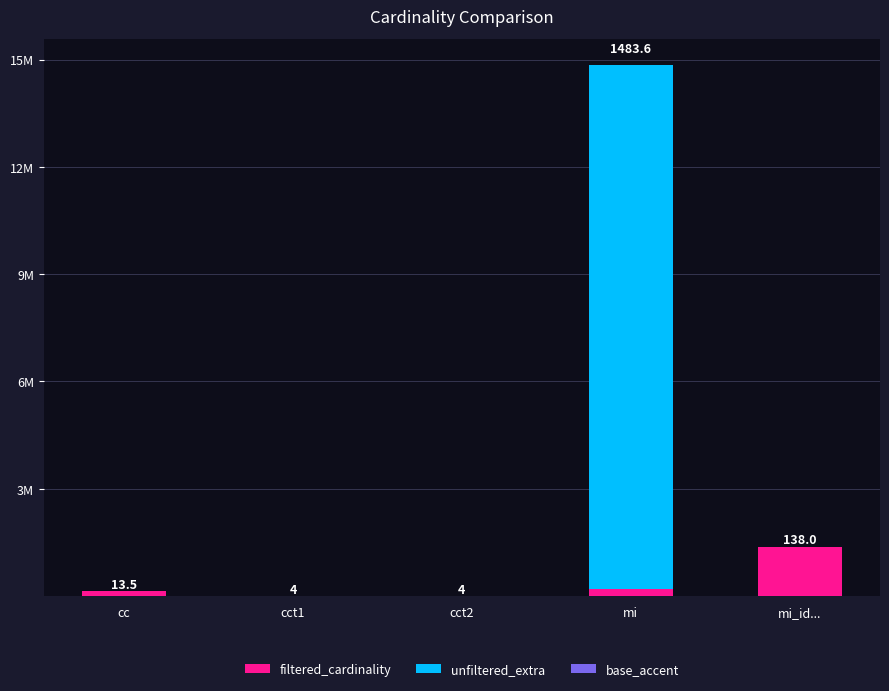

How many groups of bars are there?

5